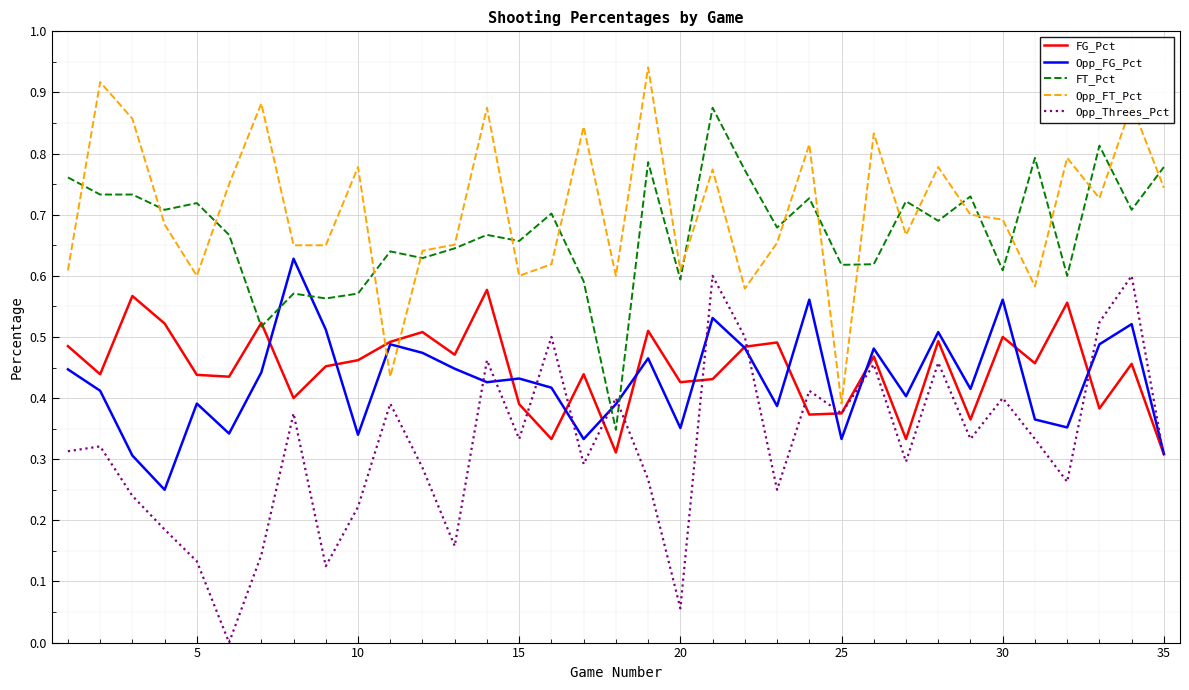

Which series has the largest range (max minus min)?

Opp_Threes_Pct